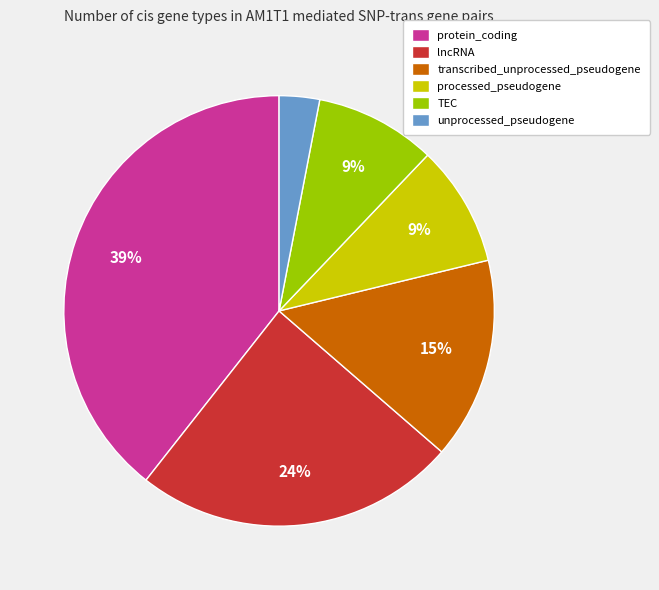

Which category has the biggest portion of the pie?

protein_coding